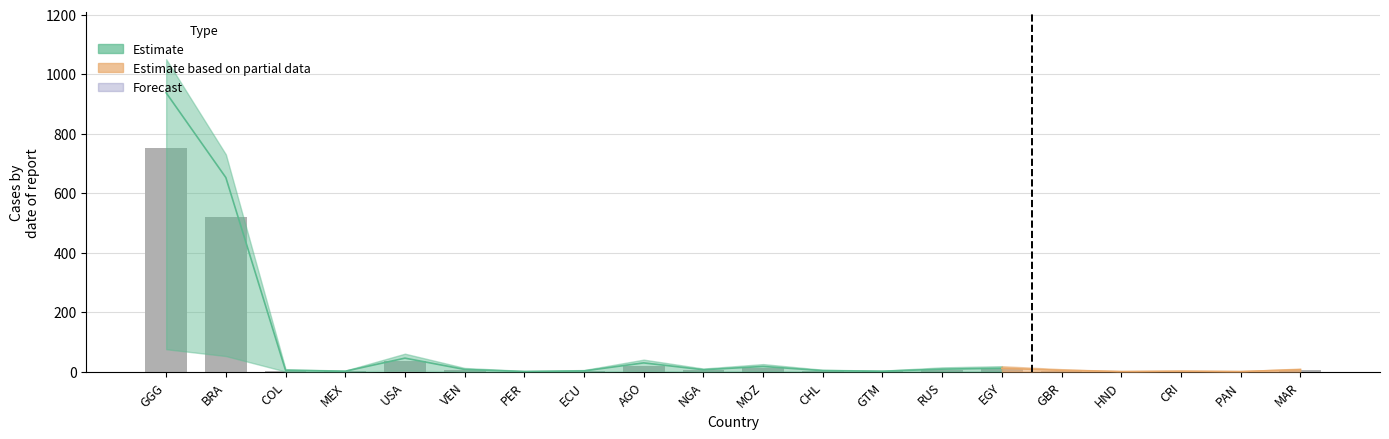

The chart shows a value of 19 at USA. True or false?

False